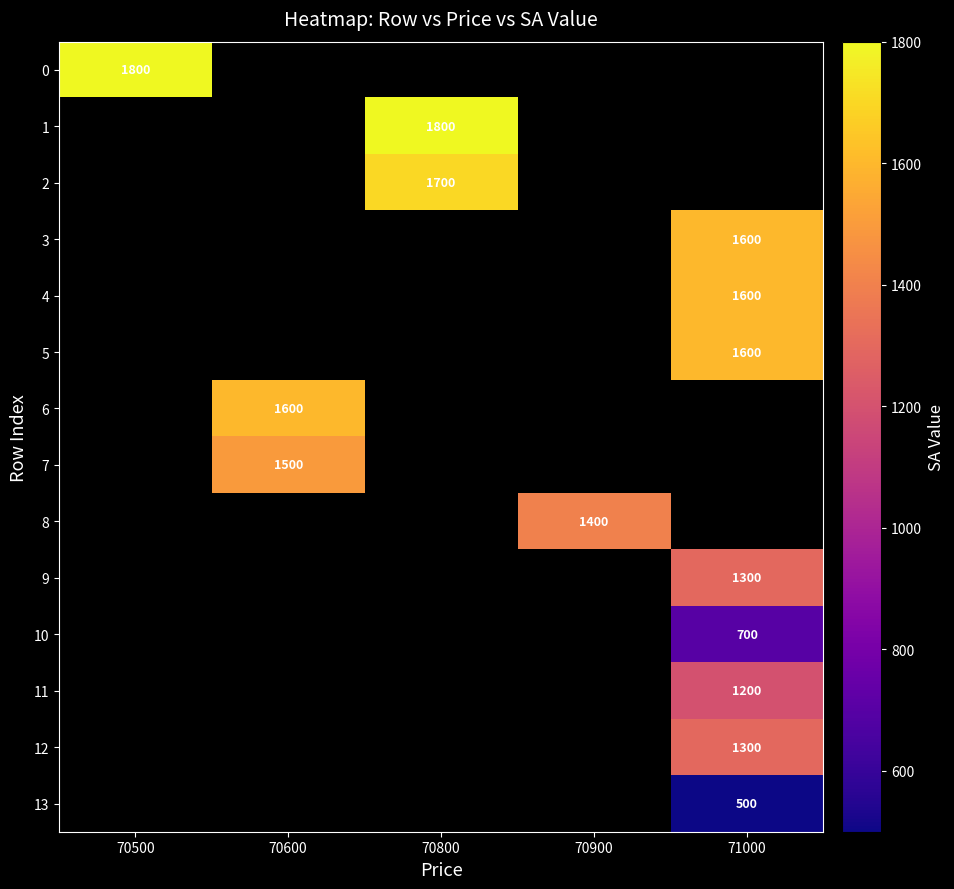

Which series has the largest range (max minus min)?

row_0